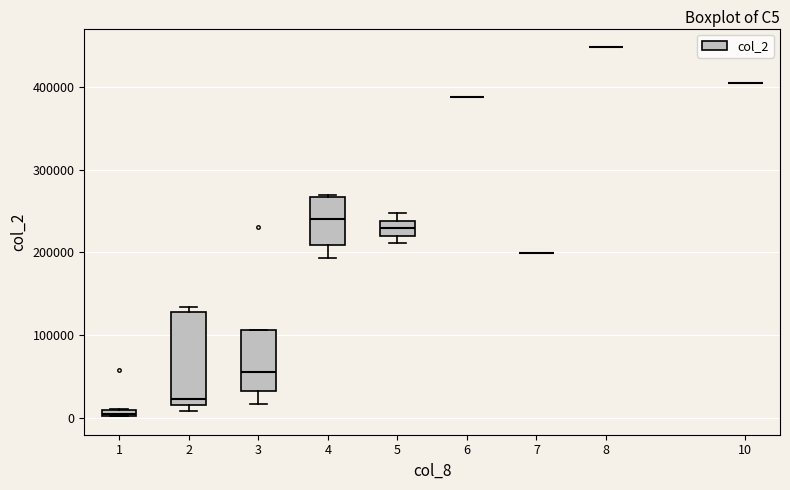

Comparing the boxes themselves (not the whiskers), which one is the tallest?

2